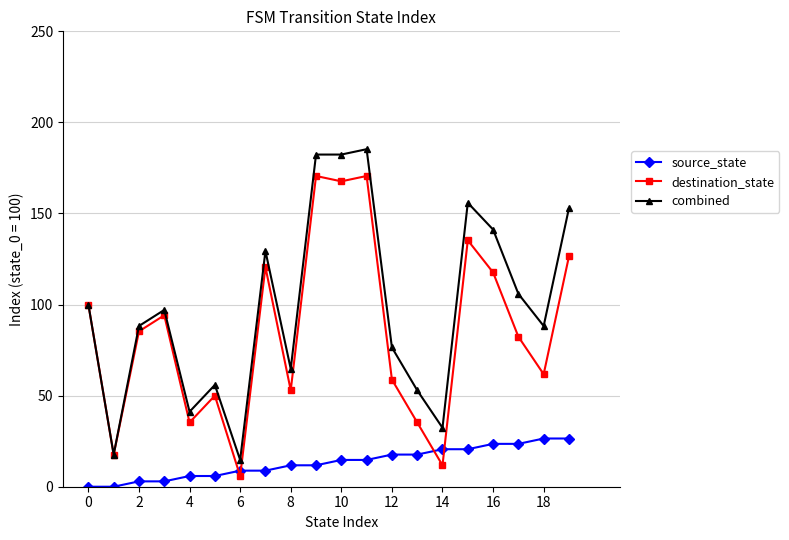

Which series has the largest total across all categories?

combined